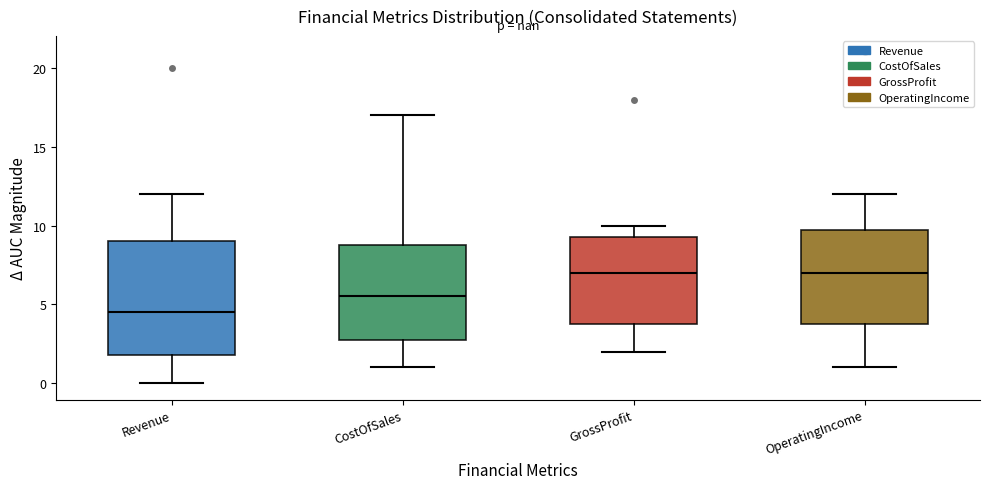

Which box has the lowest median line?

Revenue